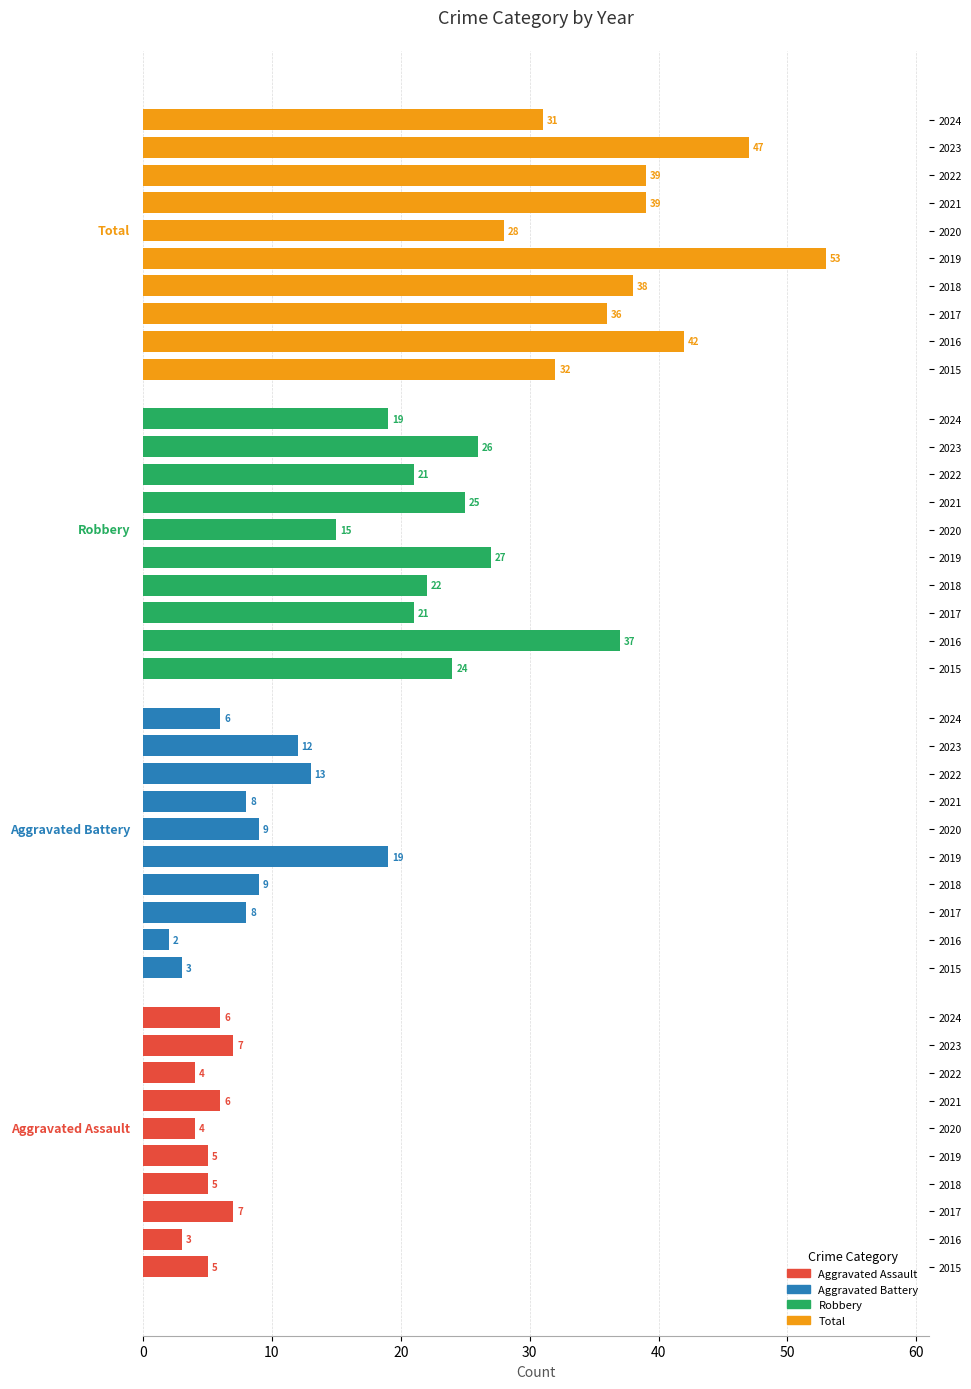

How many distinct data groups are displayed?

1